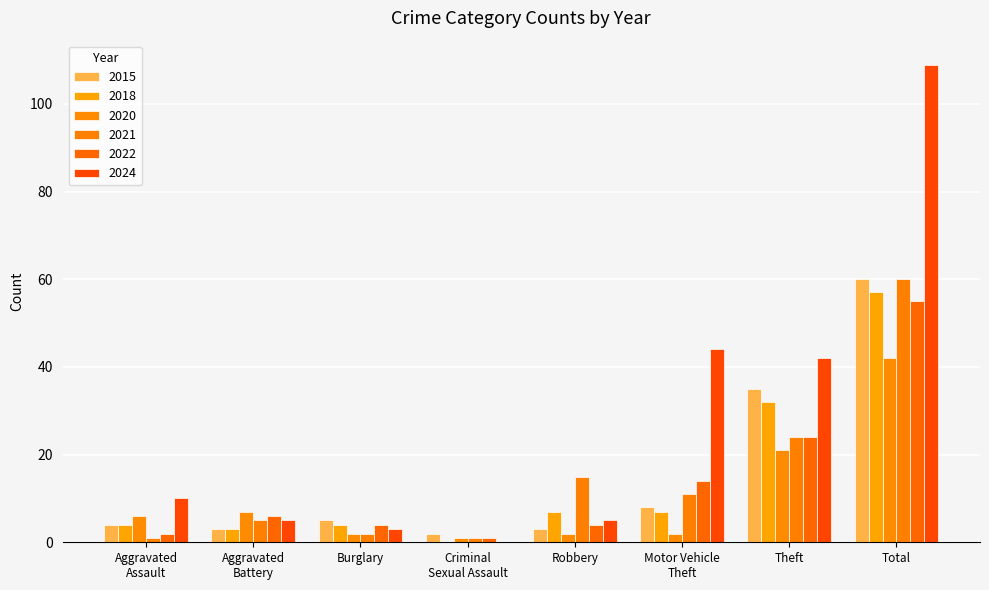

Reading right to left, extract all data points from this chart.

2015: Total=60	Theft=35	Motor Vehicle
Theft=8	Robbery=3	Criminal
Sexual Assault=2	Burglary=5	Aggravated
Battery=3	Aggravated
Assault=4
2018: Total=57	Theft=32	Motor Vehicle
Theft=7	Robbery=7	Criminal
Sexual Assault=0	Burglary=4	Aggravated
Battery=3	Aggravated
Assault=4
2020: Total=42	Theft=21	Motor Vehicle
Theft=2	Robbery=2	Criminal
Sexual Assault=1	Burglary=2	Aggravated
Battery=7	Aggravated
Assault=6
2021: Total=60	Theft=24	Motor Vehicle
Theft=11	Robbery=15	Criminal
Sexual Assault=1	Burglary=2	Aggravated
Battery=5	Aggravated
Assault=1
2022: Total=55	Theft=24	Motor Vehicle
Theft=14	Robbery=4	Criminal
Sexual Assault=1	Burglary=4	Aggravated
Battery=6	Aggravated
Assault=2
2024: Total=109	Theft=42	Motor Vehicle
Theft=44	Robbery=5	Criminal
Sexual Assault=0	Burglary=3	Aggravated
Battery=5	Aggravated
Assault=10